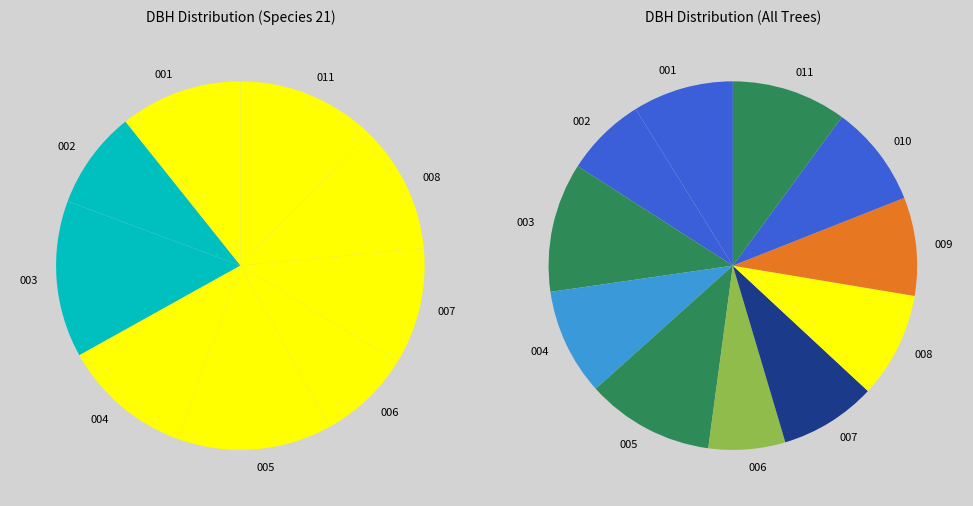

Between 340304001 and 340304011, which is larger?

340304011